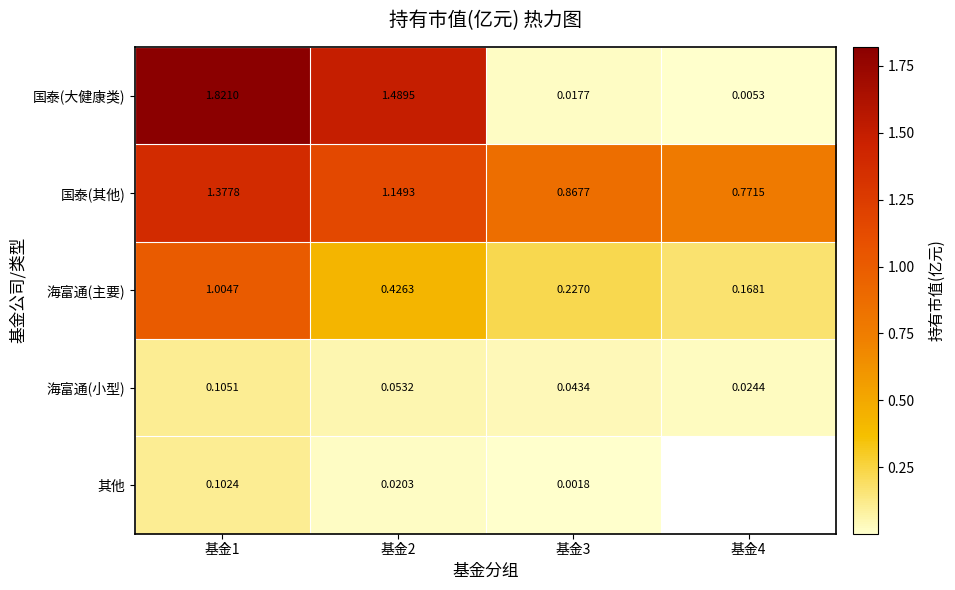

What is the spread (max minus min) of values at 基金3?

0.9